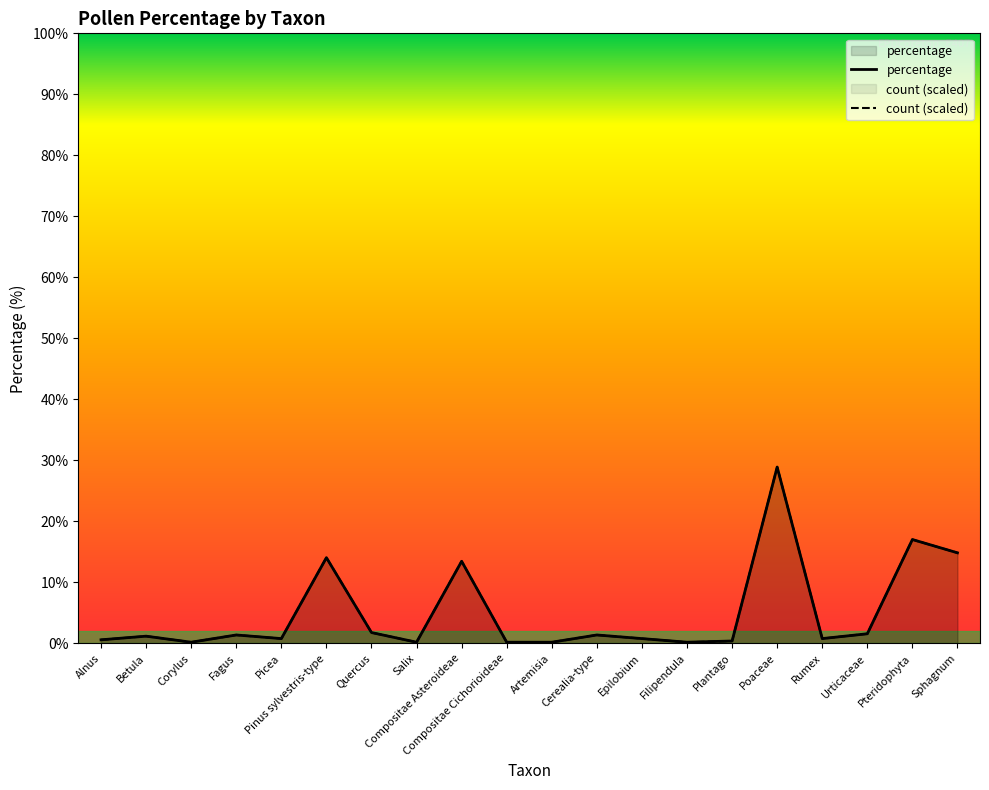

Rank the series at Sphagnum from lowest to highest value.

percentage, count